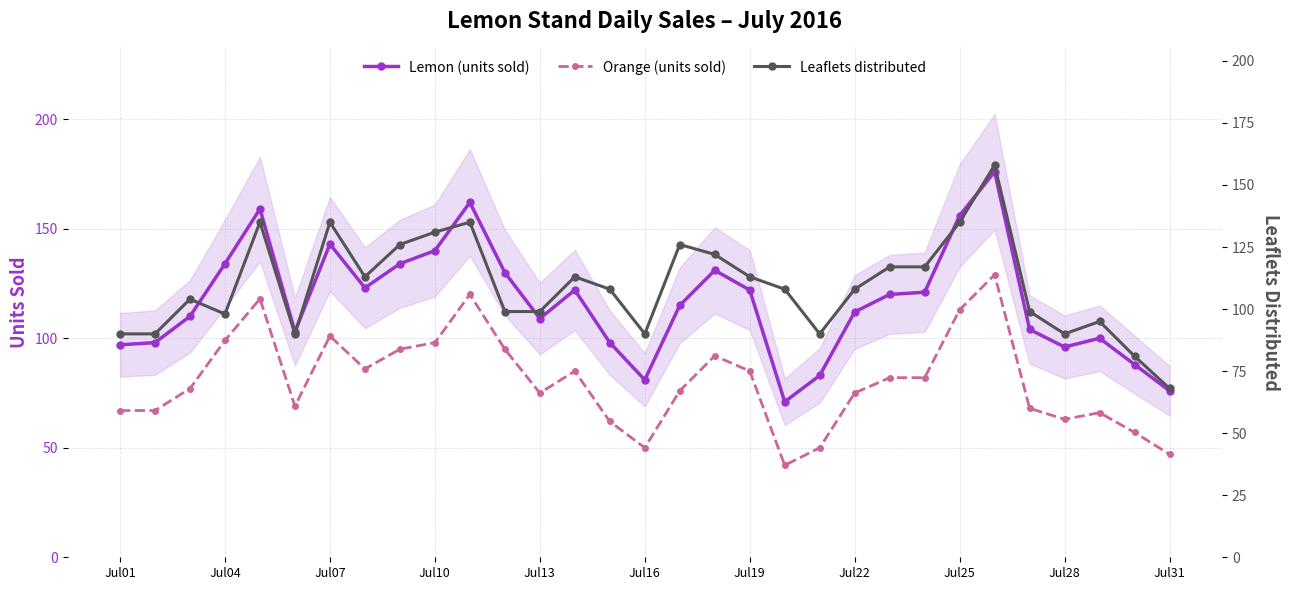

True or false: Orange (units sold) has more than 0 interior local peaks.

True